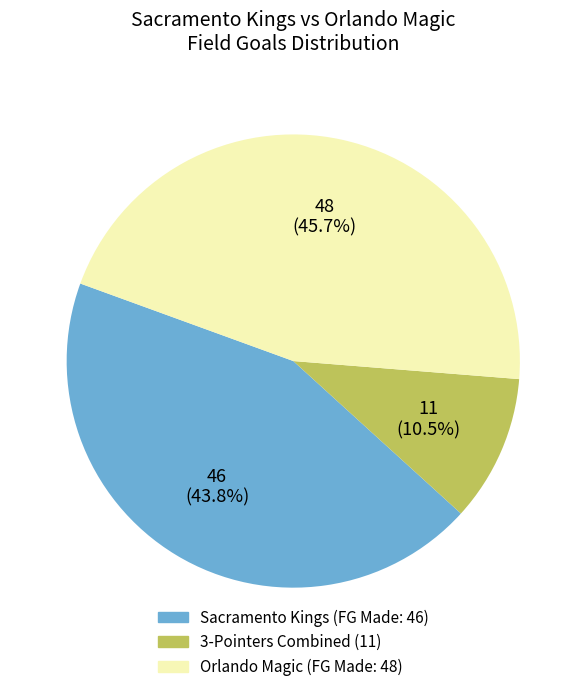

Is there a majority slice in this chart?

No